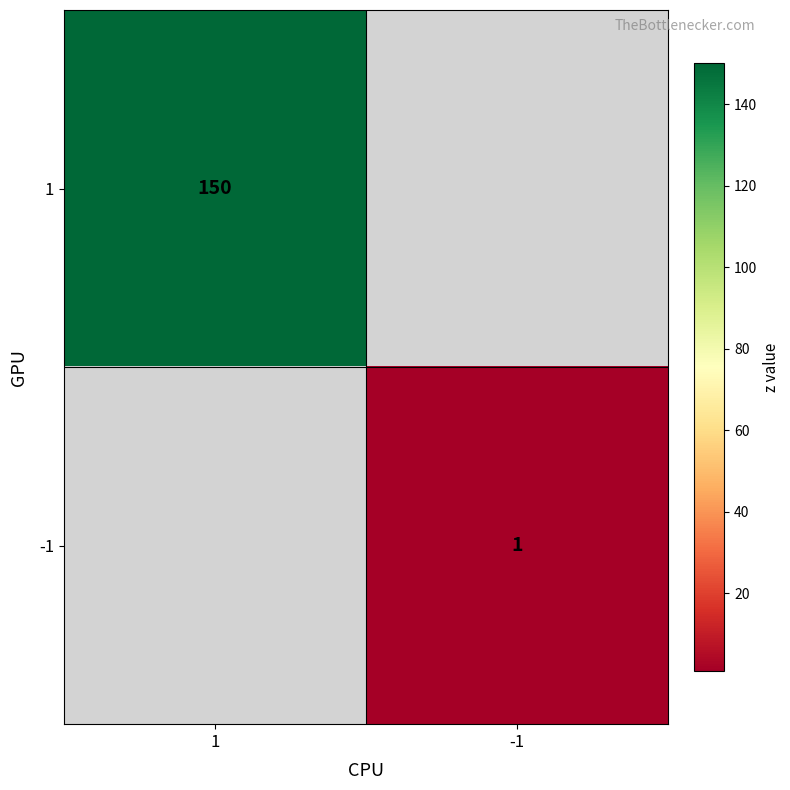

True or false: 1 has a value of 150 at 1.

True